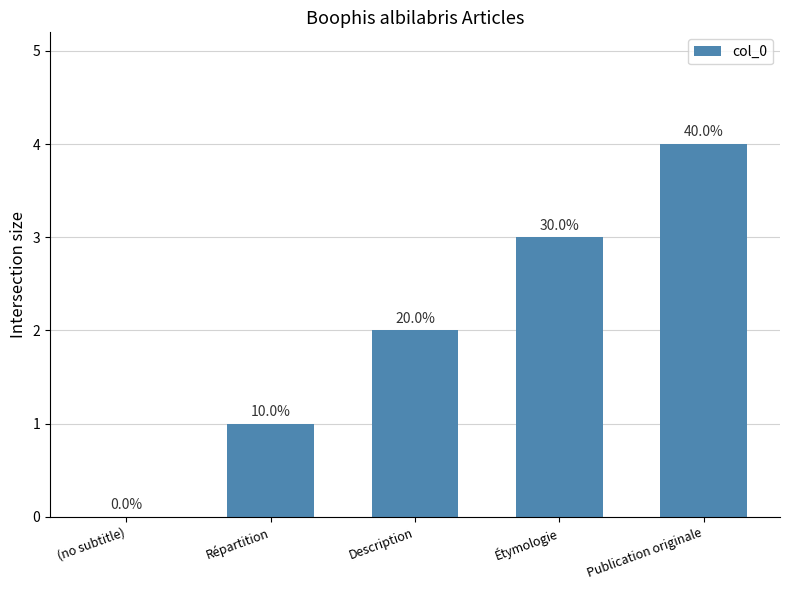

Between Description and Répartition, which is larger?

Description